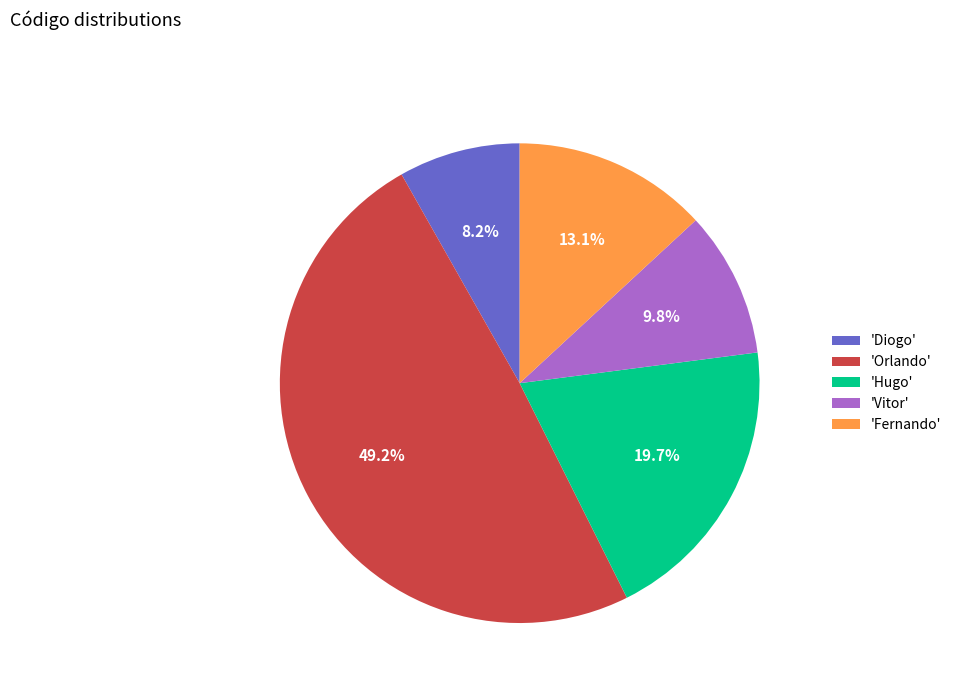

Rank the categories by value from highest to lowest.

'Orlando', 'Hugo', 'Fernando', 'Vitor', 'Diogo'